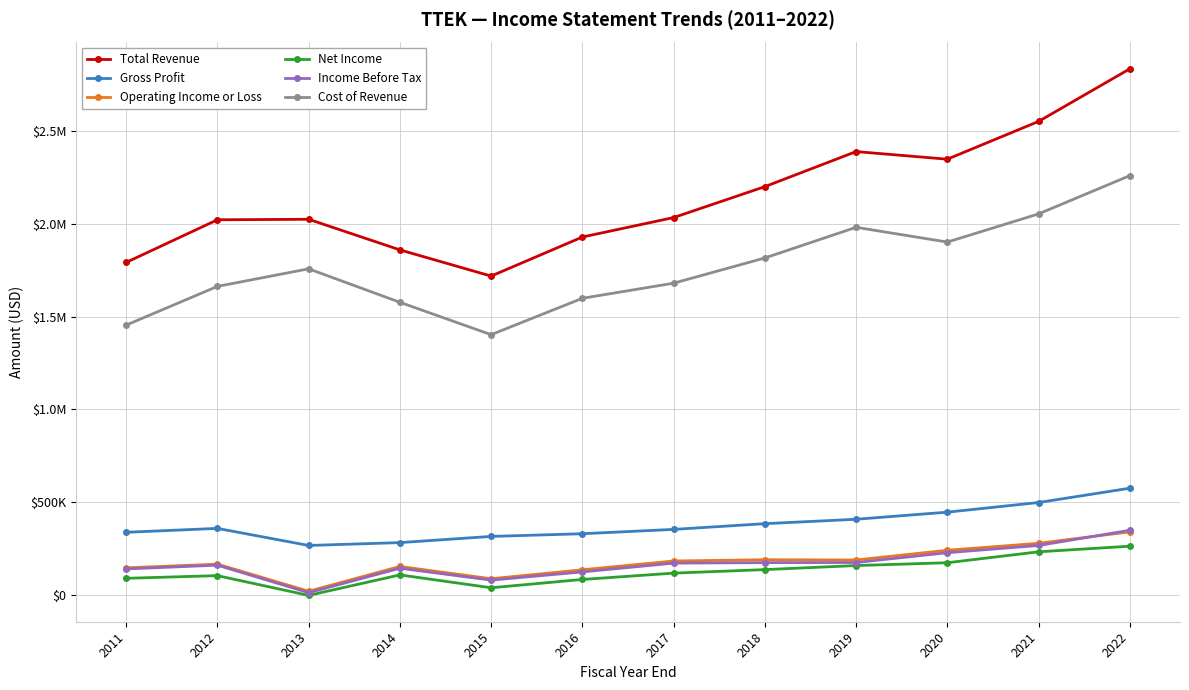

What is the average value of the Operating Income or Loss series?

177733